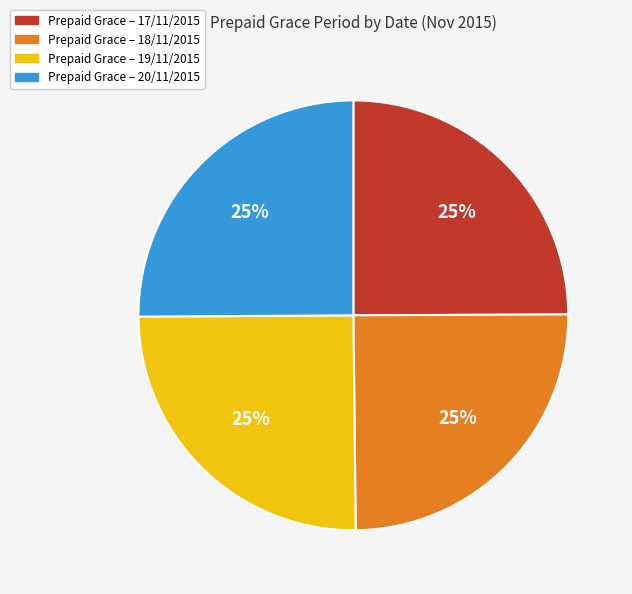

Does Prepaid Grace – 18/11/2015 represent more than half of the total?

No